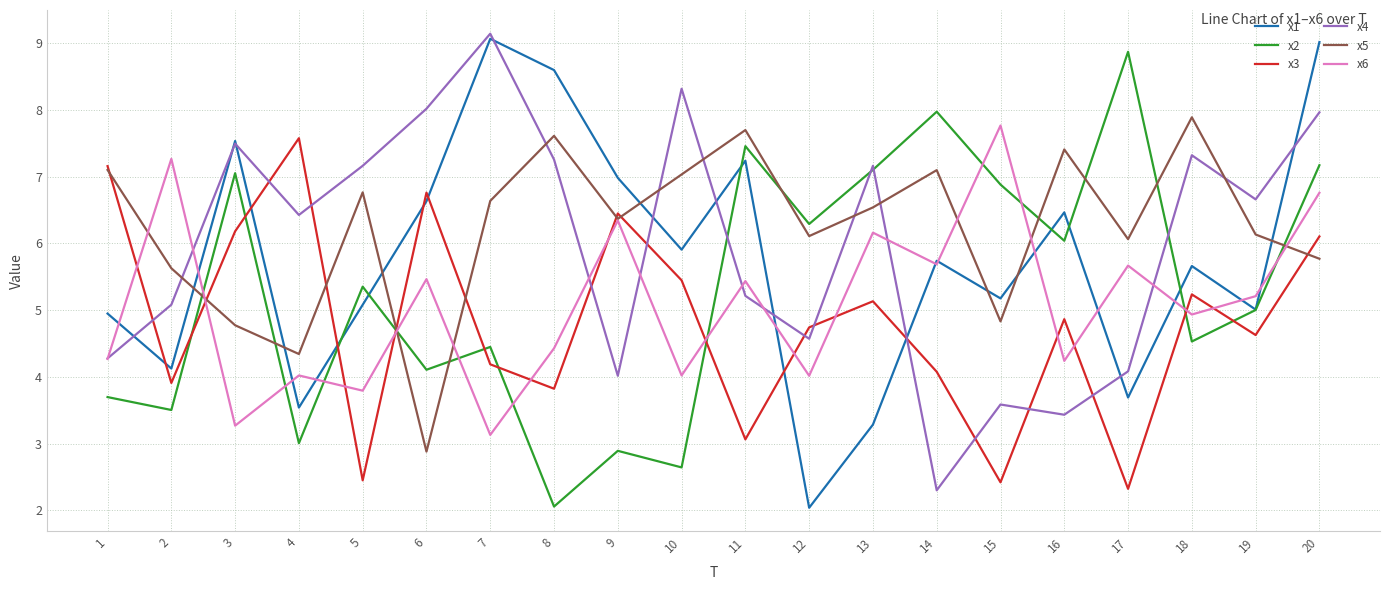

What is the spread (max minus min) of values at 9?

4.1